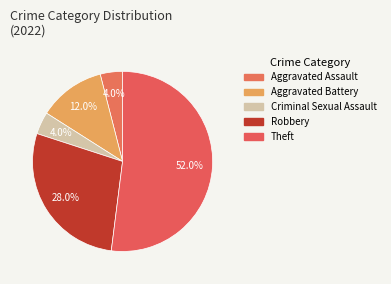

Which category has the biggest portion of the pie?

Theft